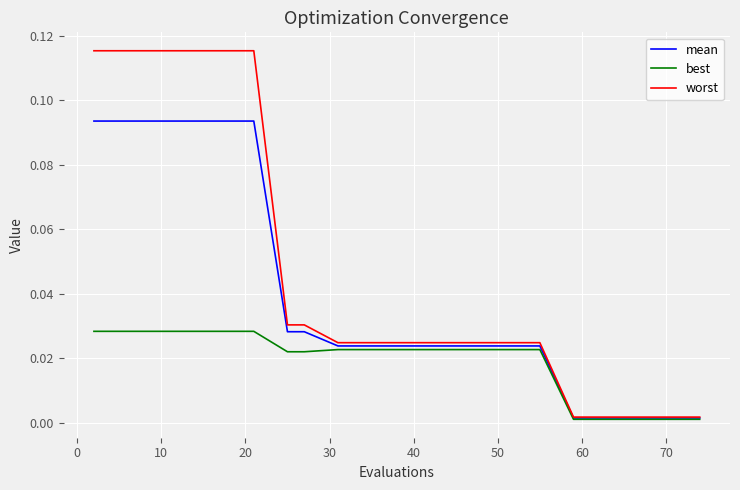

Which series has the largest total across all categories?

worst